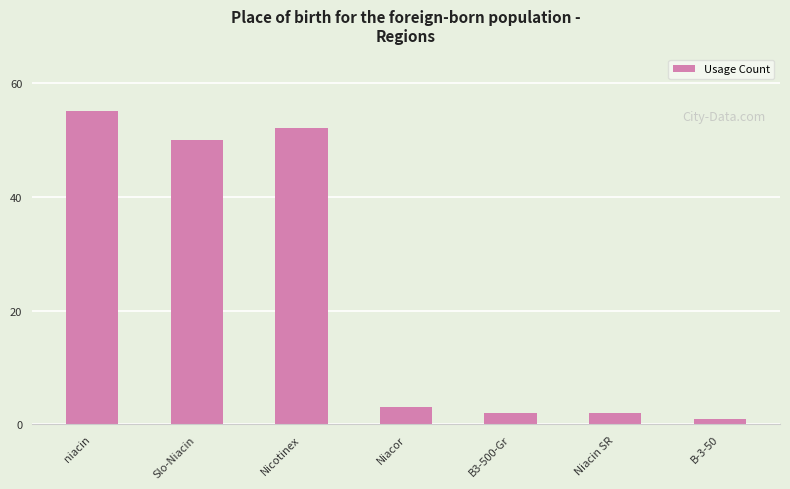

What is the value of the 5th bar from the left?

2